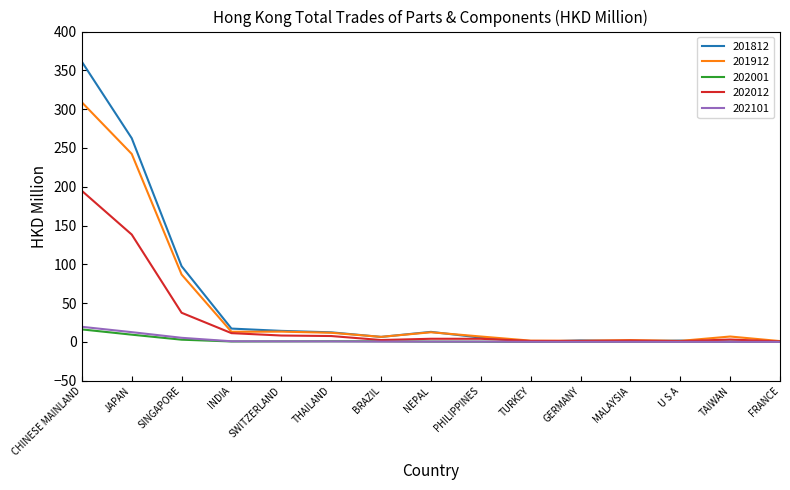

Which series has the widest spread of values?

201812